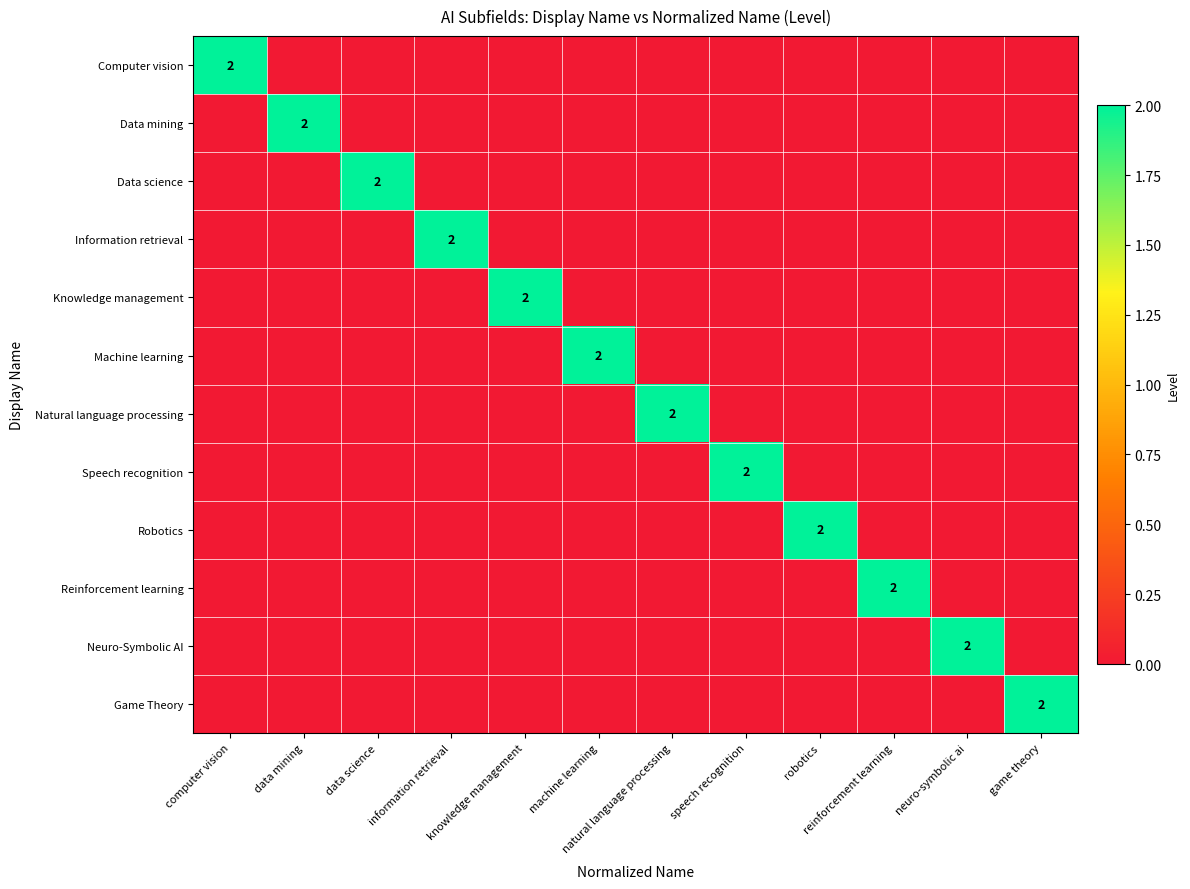

True or false: Knowledge management has a value of 1 at knowledge management.

False